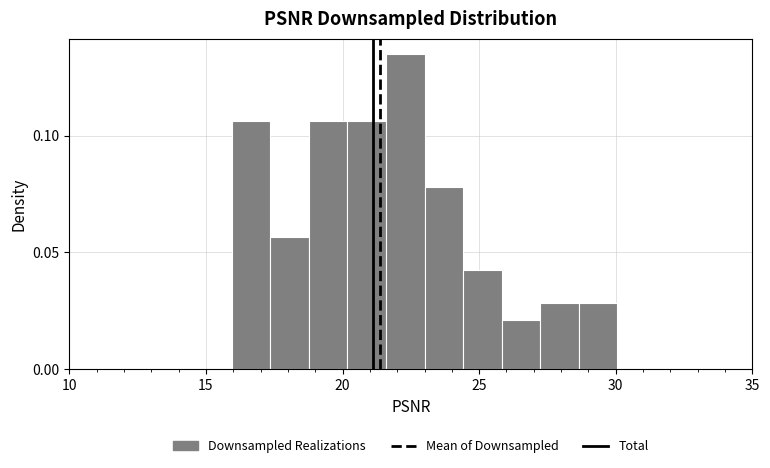

Around what value on the x-axis is the tallest bar? Give the approximate position of its centre, as read against the axis.

22.5